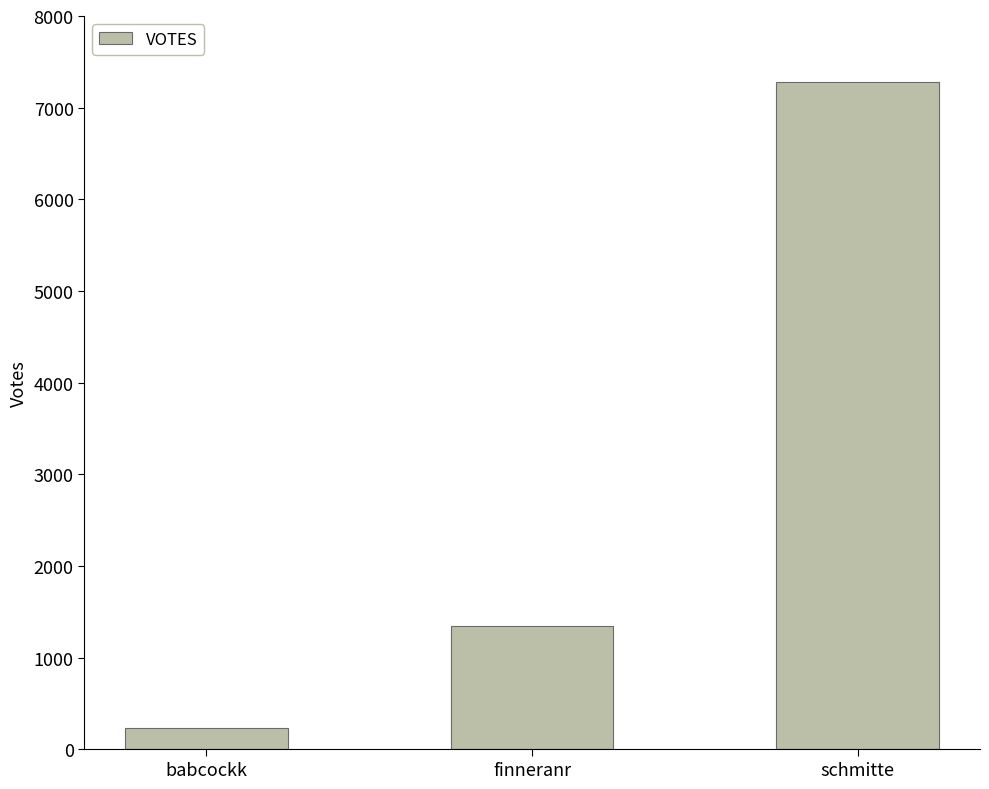

How many series are shown in this chart?

1